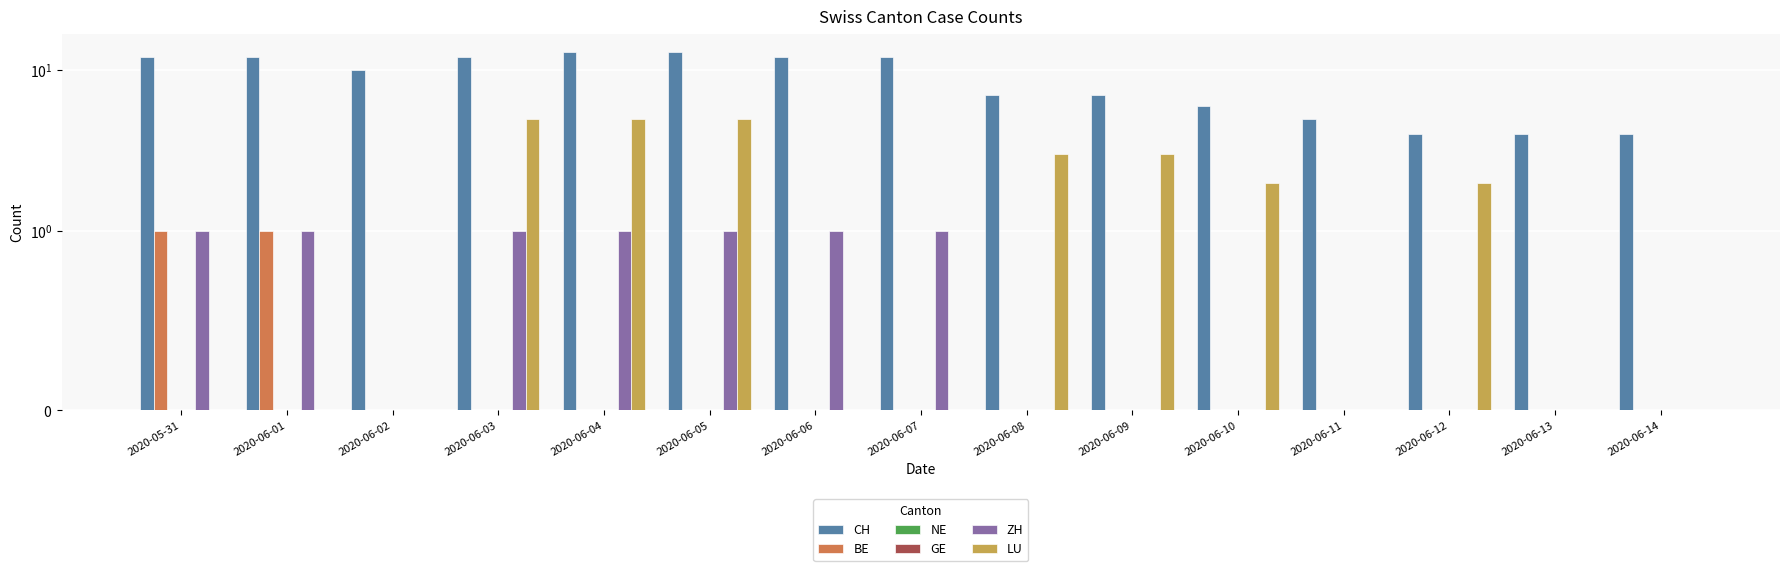

True or false: GE has a value of 0 at 2020-06-10.

True